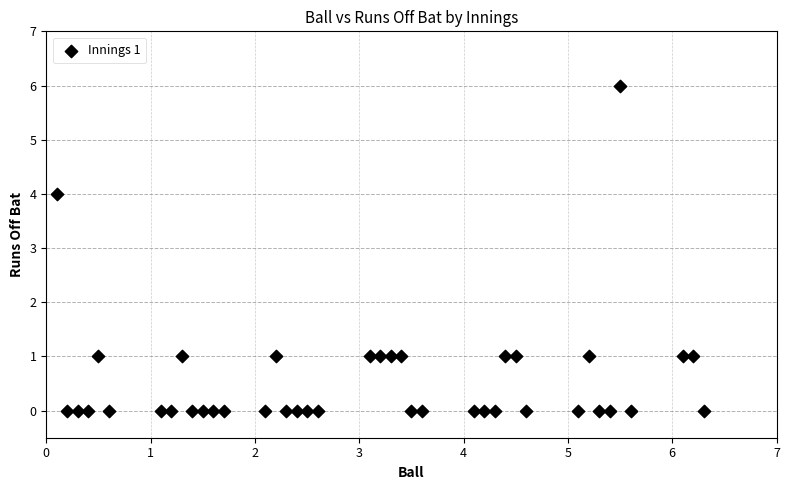

What is the range of Y values (max minus min)?

6